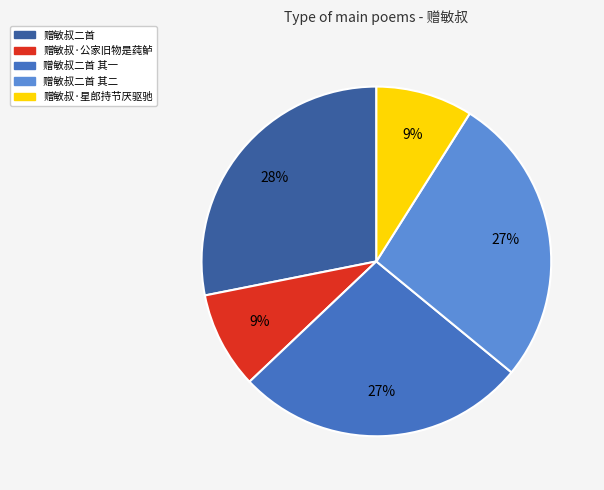

Does any single category account for the majority?

No